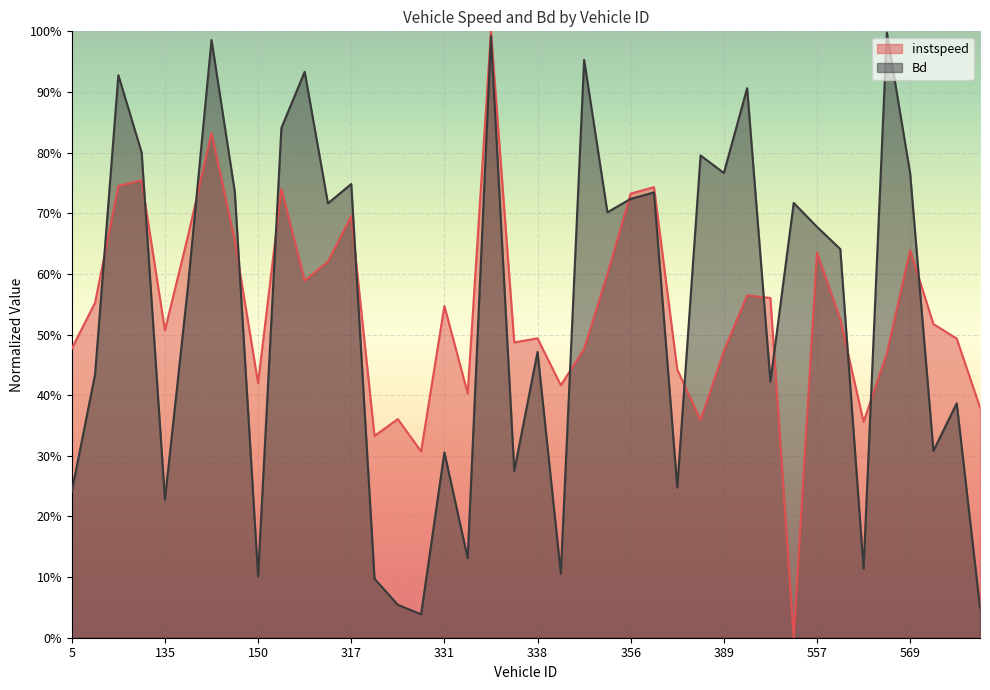

Which series has the largest total across all categories?

Bd